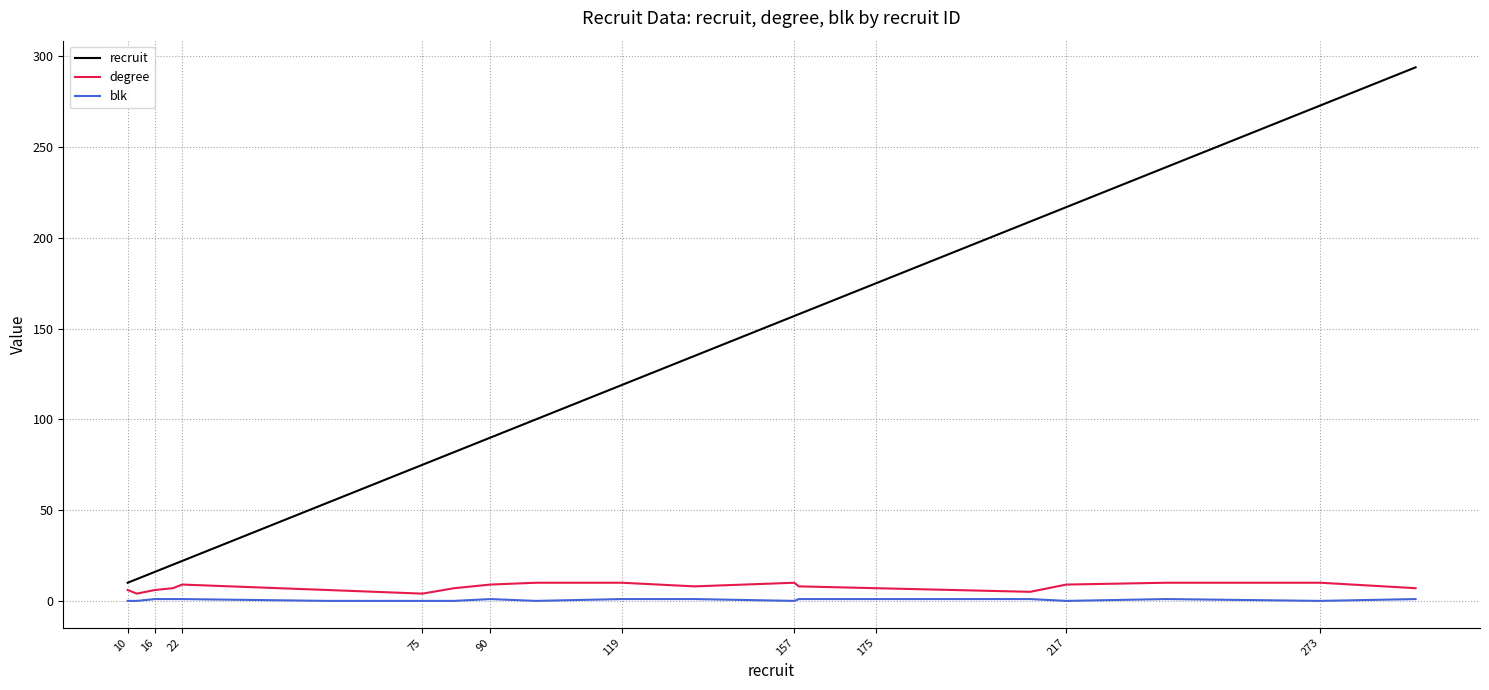

Rank the series by their maximum value, from lowest to highest.

blk, degree, recruit